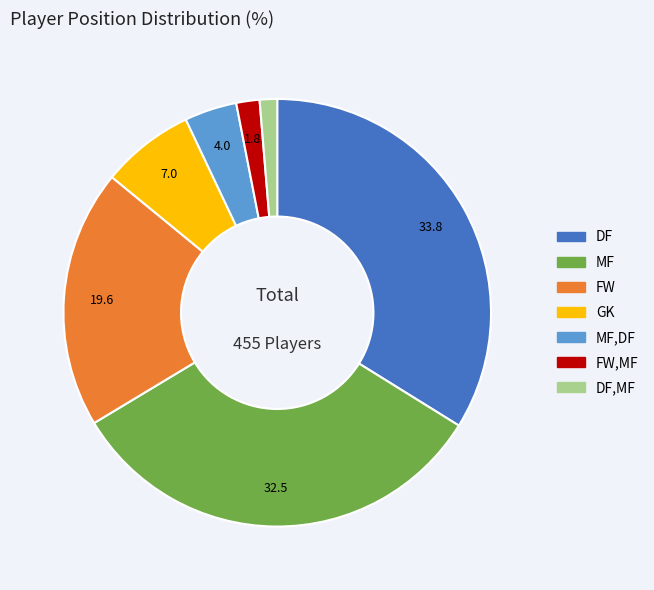

Is there any slice that represents more than half of the pie?

No